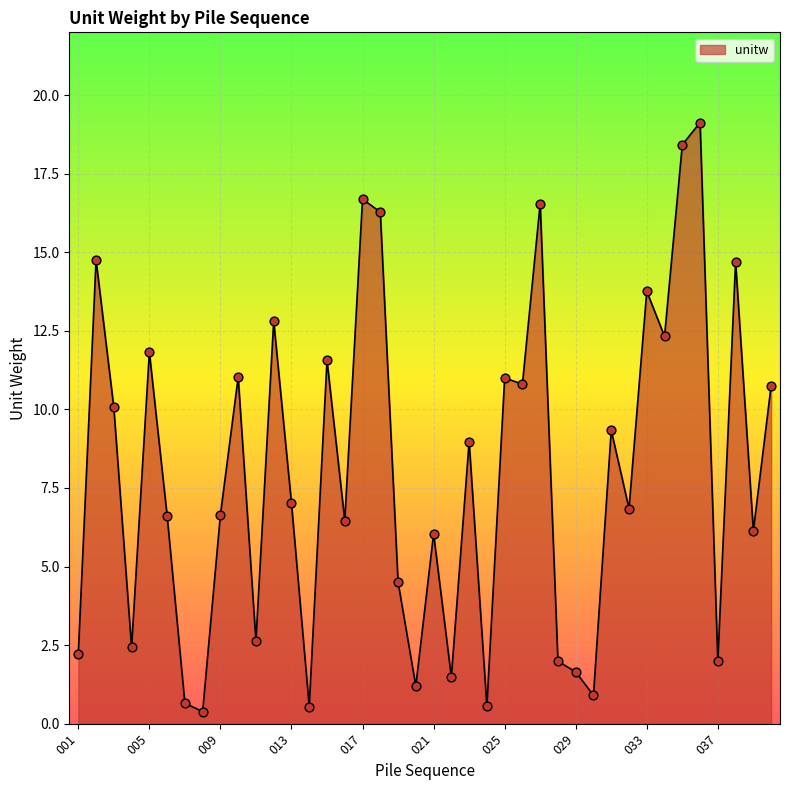

What is the greatest value displayed?

19.1